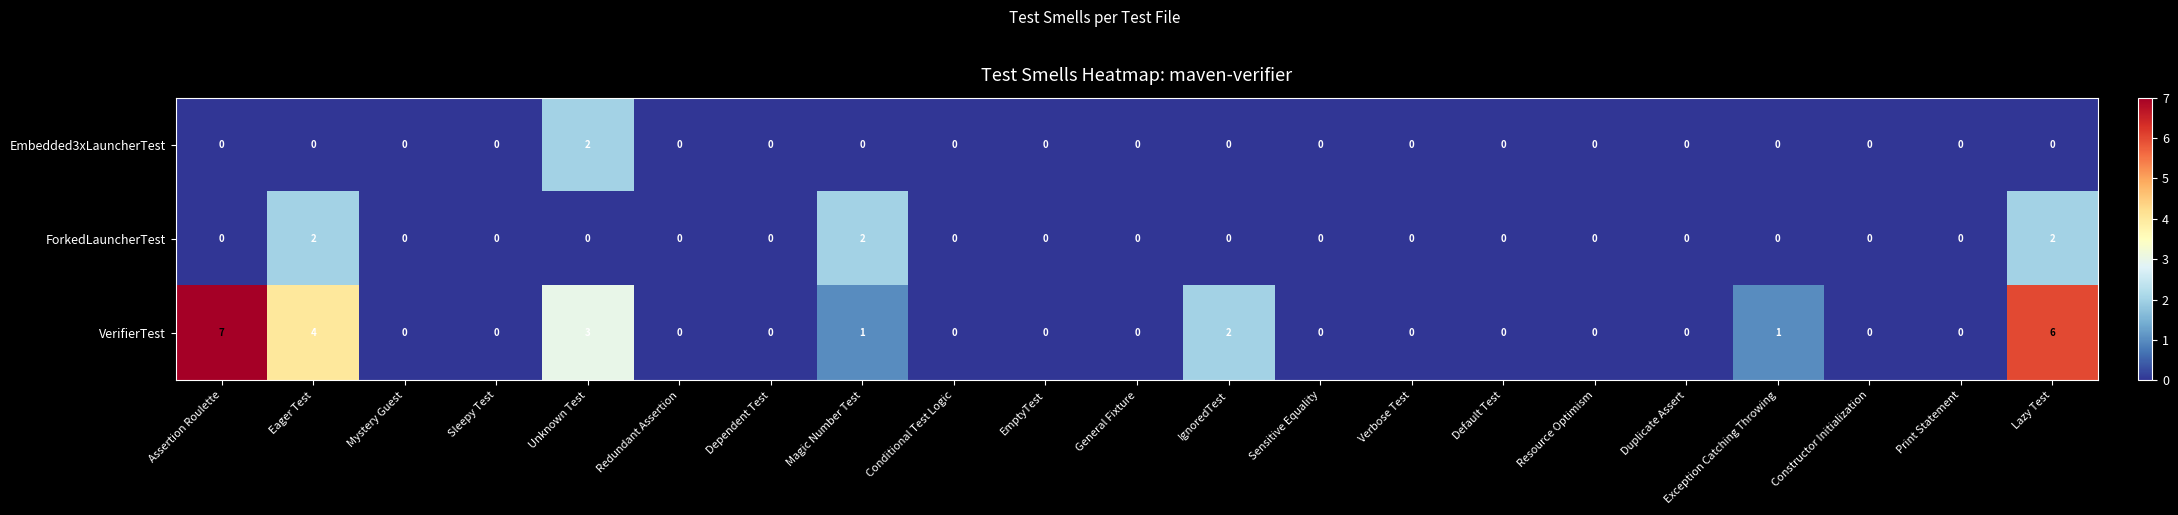

Rank the series by their average value, from highest to lowest.

VerifierTest, ForkedLauncherTest, Embedded3xLauncherTest